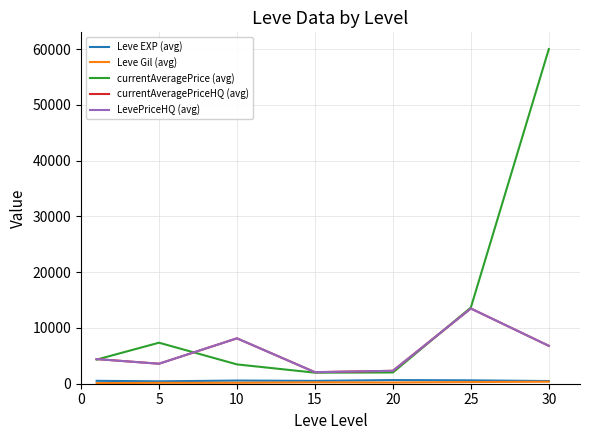

What is the value of the Leve EXP (avg) point at the 5th from the left?

653.3